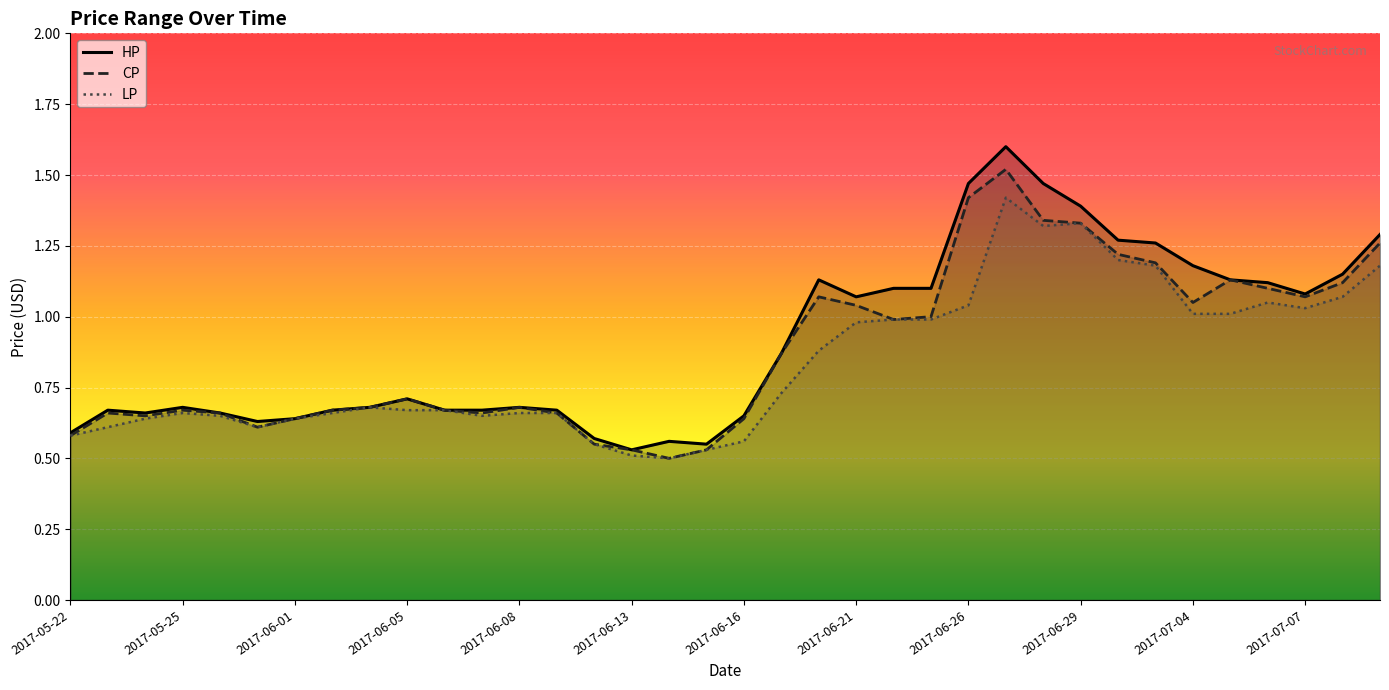

True or false: HP and LP intersect in this chart.

False